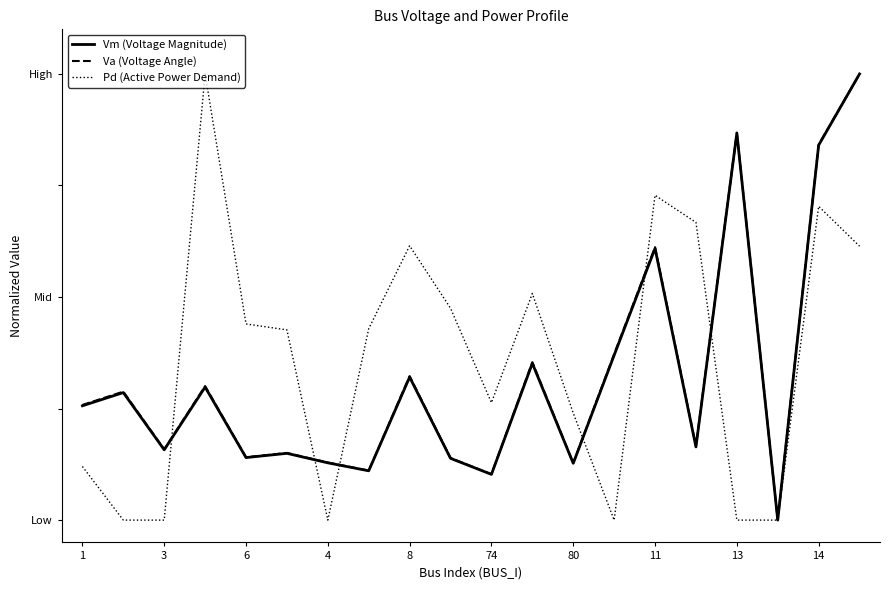

Where is the first local minimum for Va (Voltage Angle)?

3